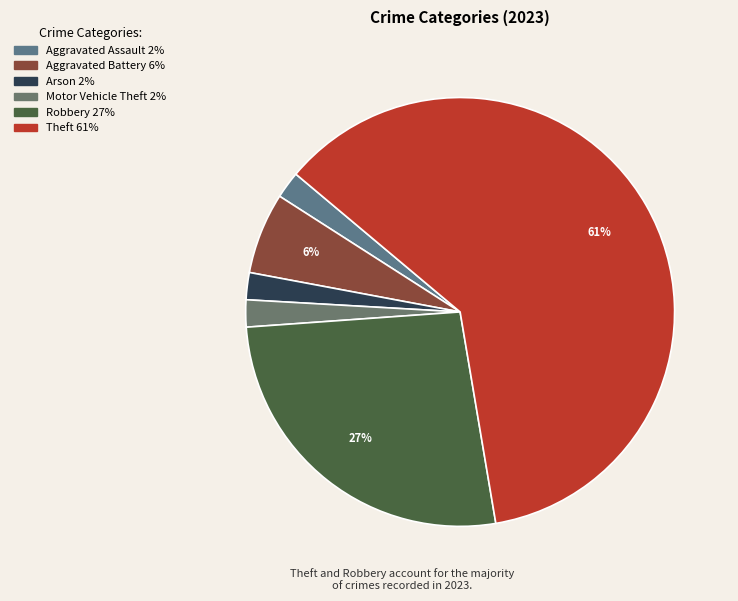

Count the number of slices in the pie.

6